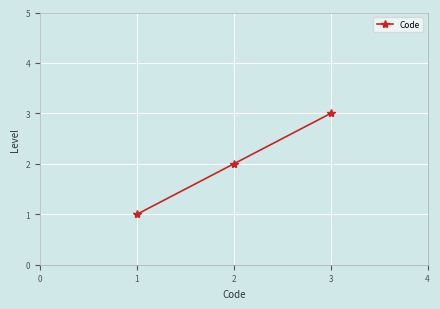

Approximately how many times larger is the value at 1 compared to 3?

0.3